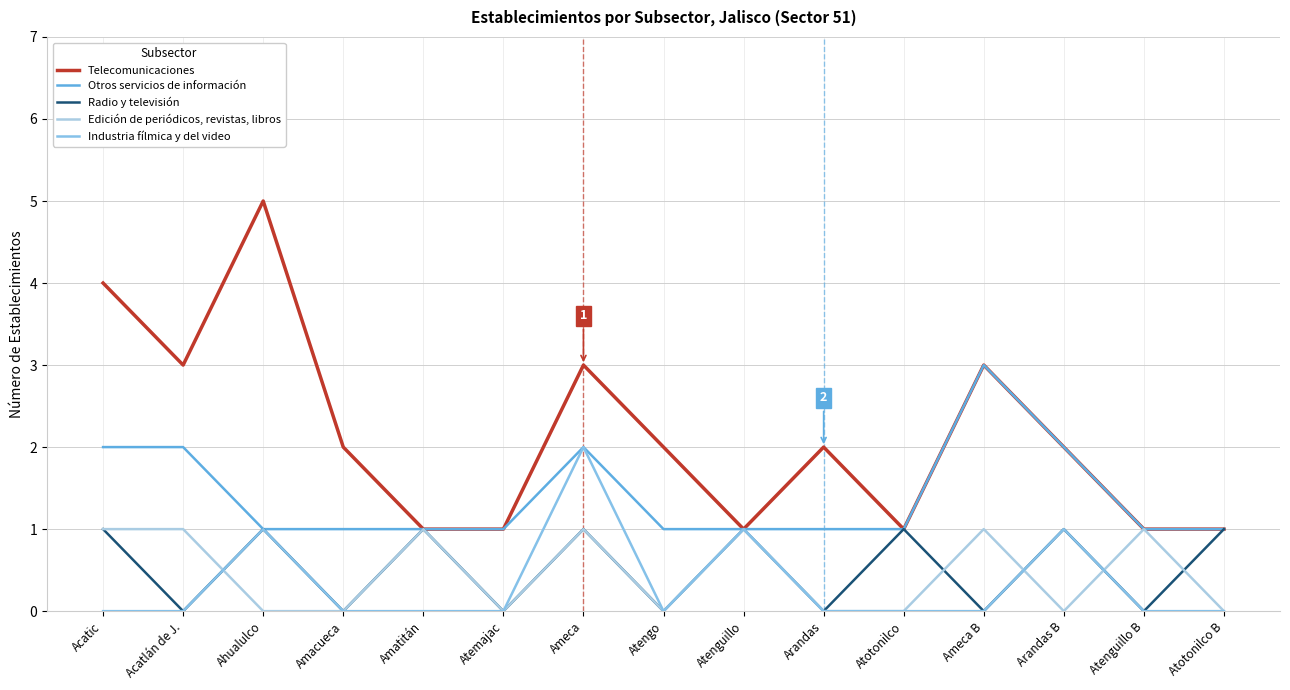

Is the value of Telecomunicaciones at Acatlán de J. greater than the value of Edición de periódicos, revistas, libros at Atemajac?

Yes